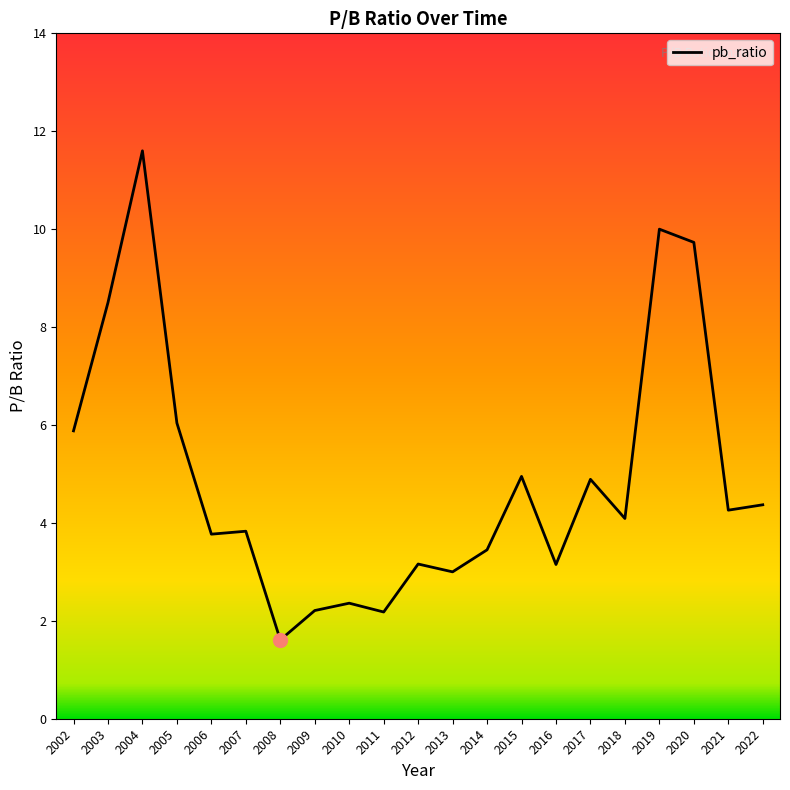

What is the difference between the maximum and minimum values?

10.0